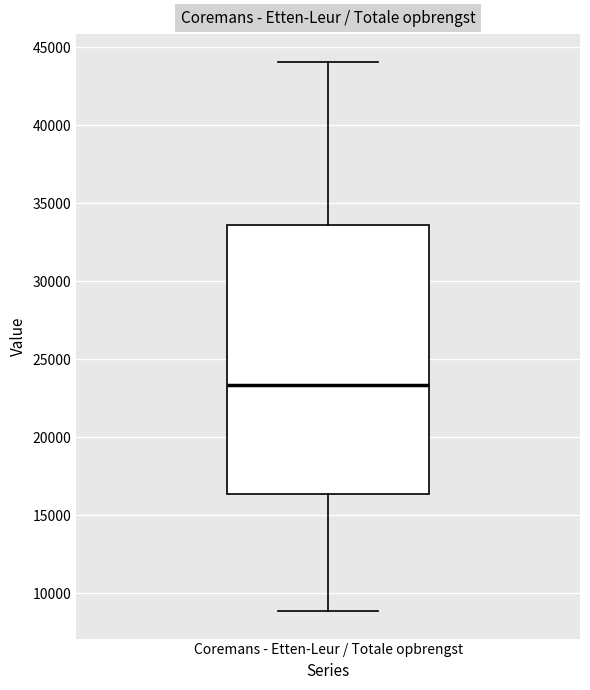

Where is the lower edge of the box for Coremans - Etten-Leur / Totale opbrengst on the y-axis? The values are not printed on the chart, so give them approximately, as read against the axis.

16500